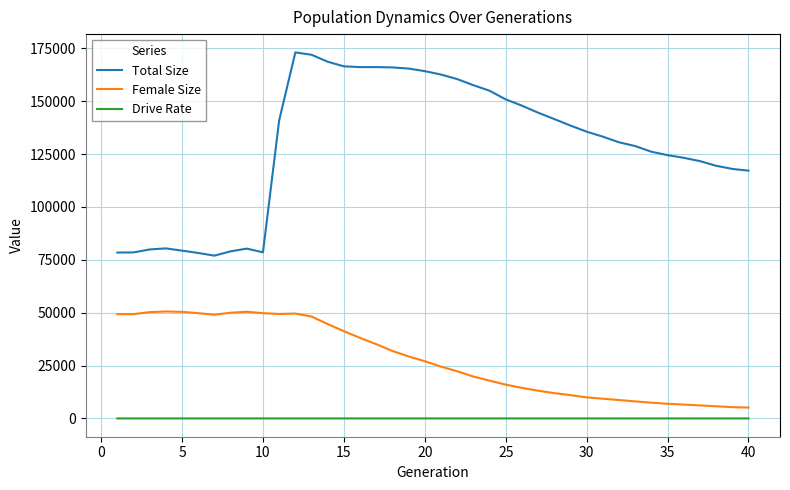

What are all the series names shown in the legend?

Total Size, Female Size, Drive Rate